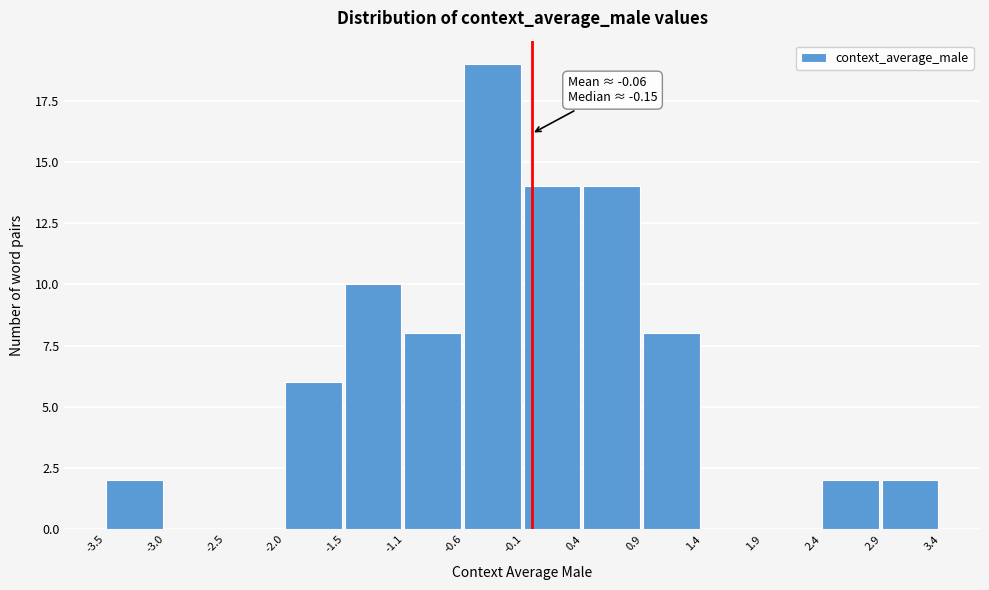

Over which range of the x-axis is the bar tallest?

-0.6 to -0.1